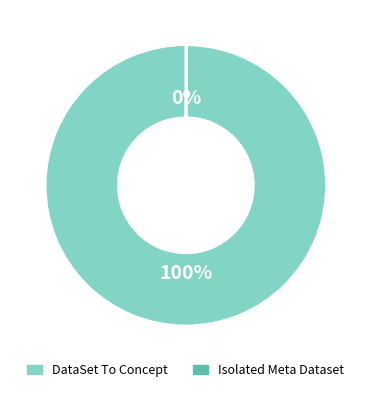

Is there a majority slice in this chart?

Yes